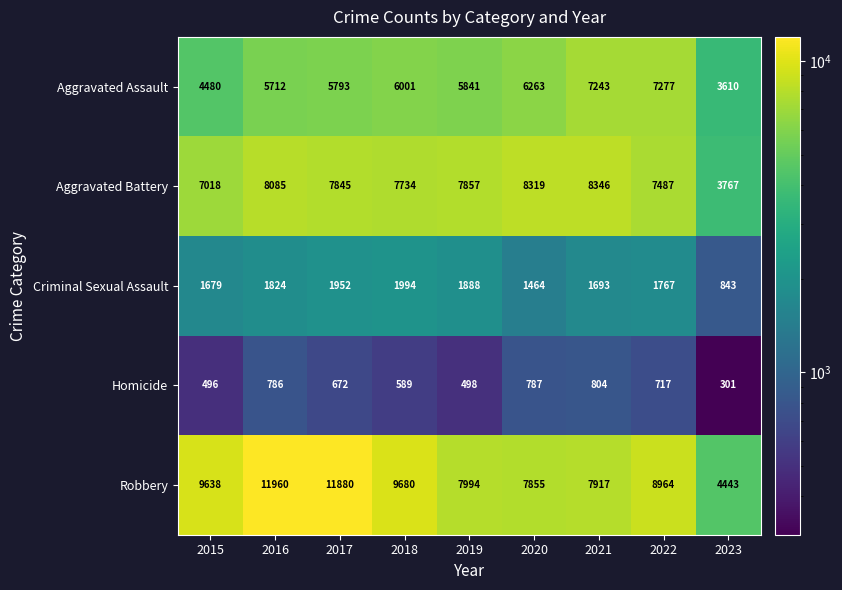

What is the spread (max minus min) of values at 2023?

4142